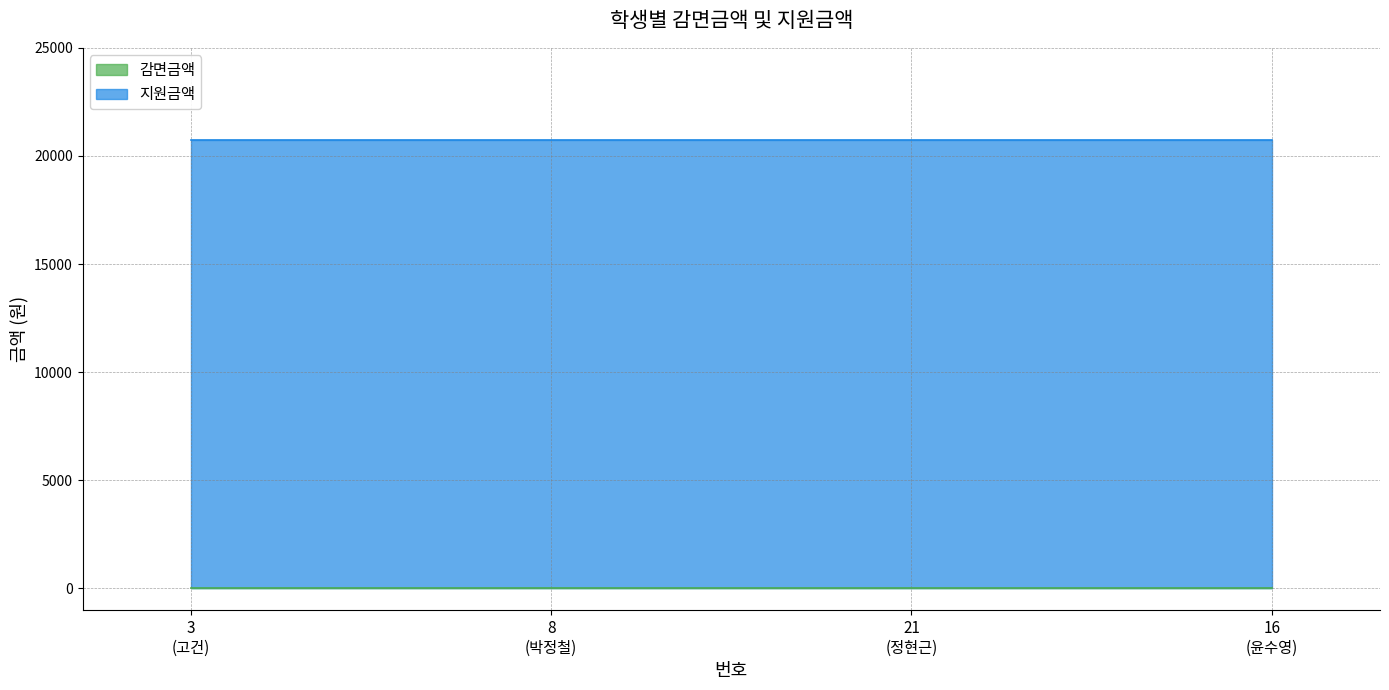

What are all the series names shown in the legend?

감면금액, 지원금액